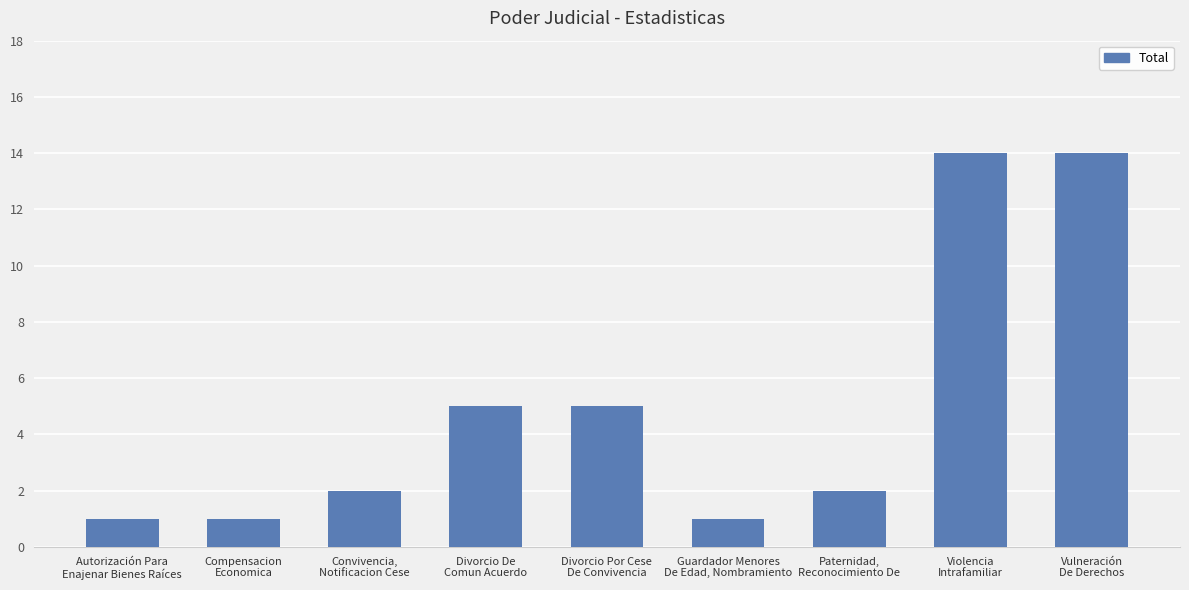

What is the maximum value shown in the chart?

14